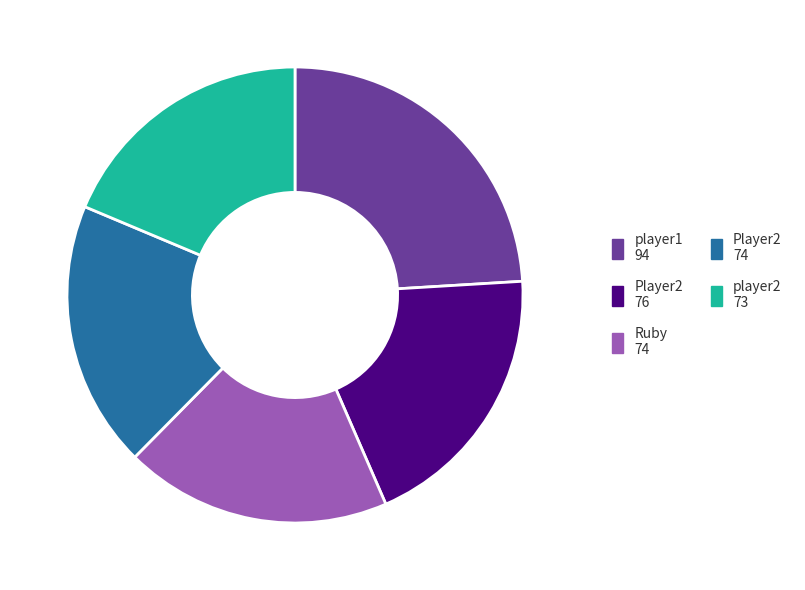

Is there a majority slice in this chart?

No